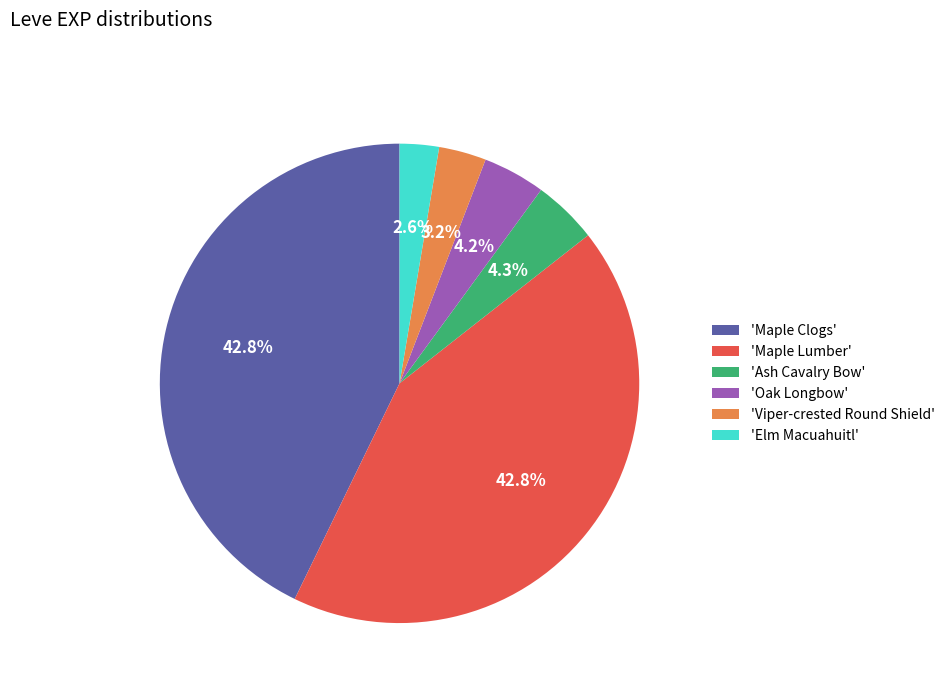

Is there a majority slice in this chart?

No